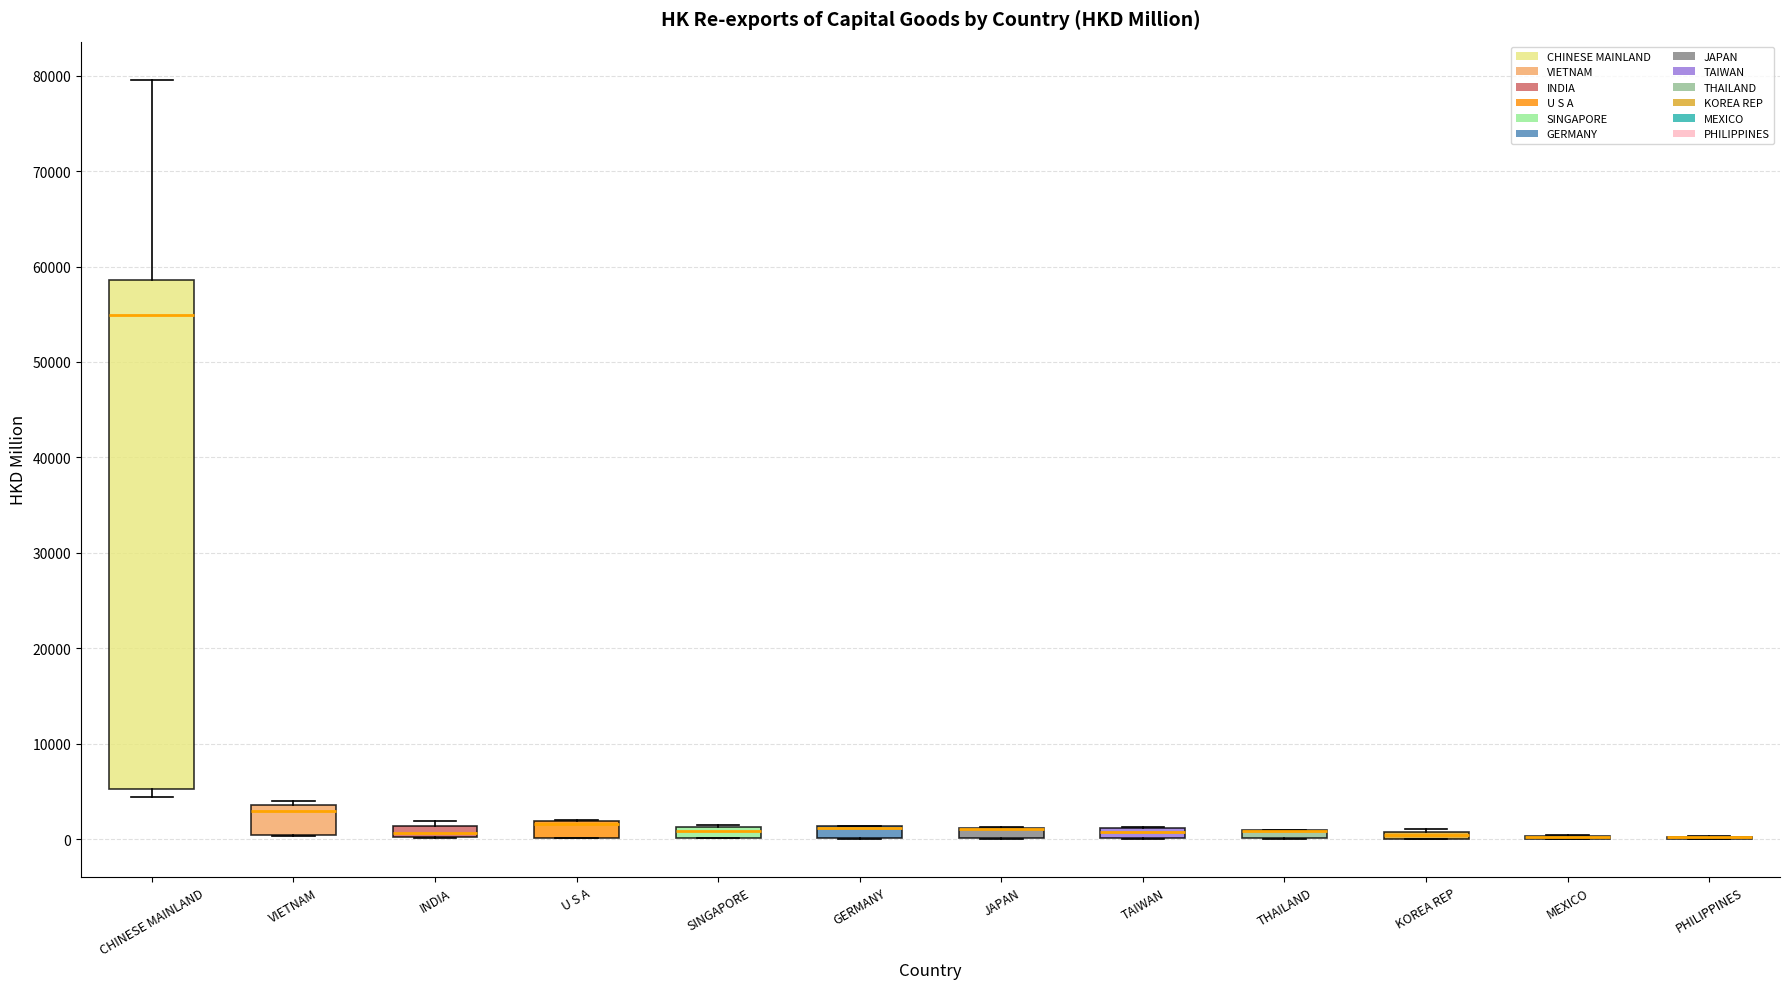

Which box is the tallest, from its lower edge to its upper edge?

CHINESE MAINLAND